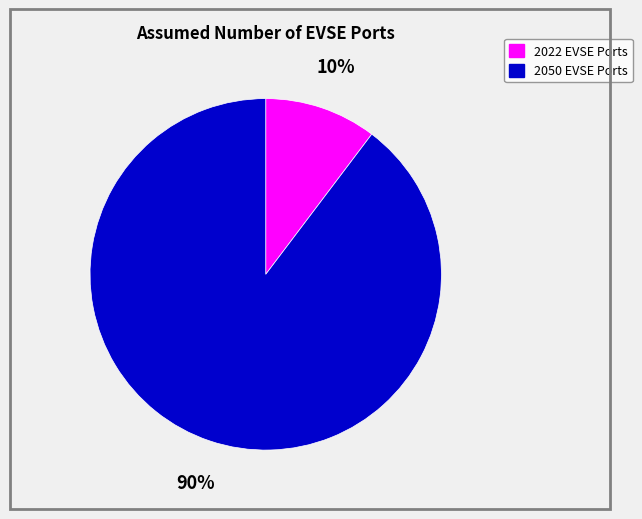

Between 2050 EVSE Ports and 2022 EVSE Ports, which is larger?

2050 EVSE Ports